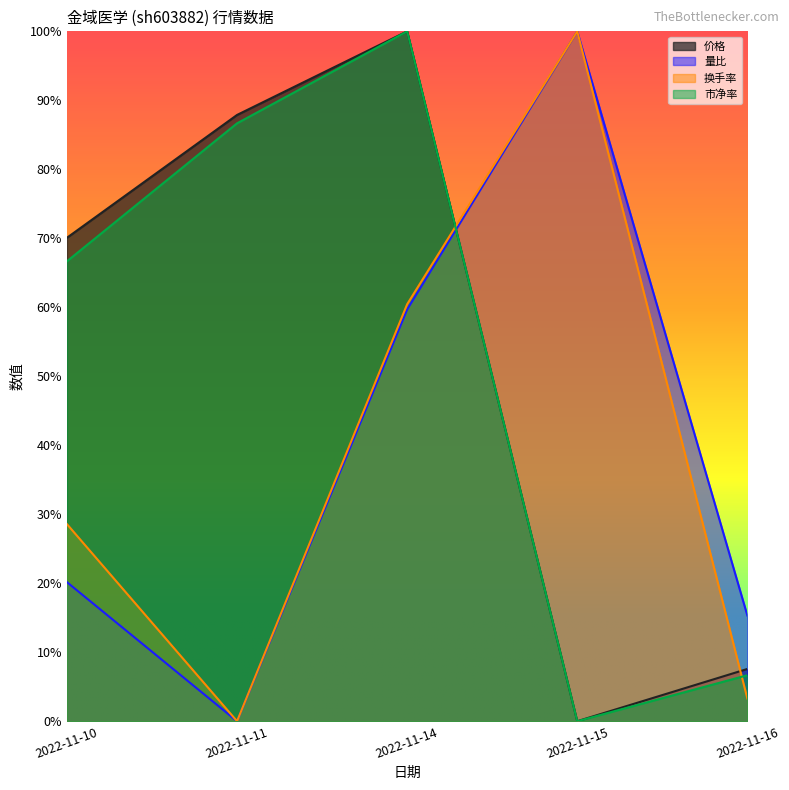

True or false: 换手率 has more than 1 points higher than both neighbors.

False